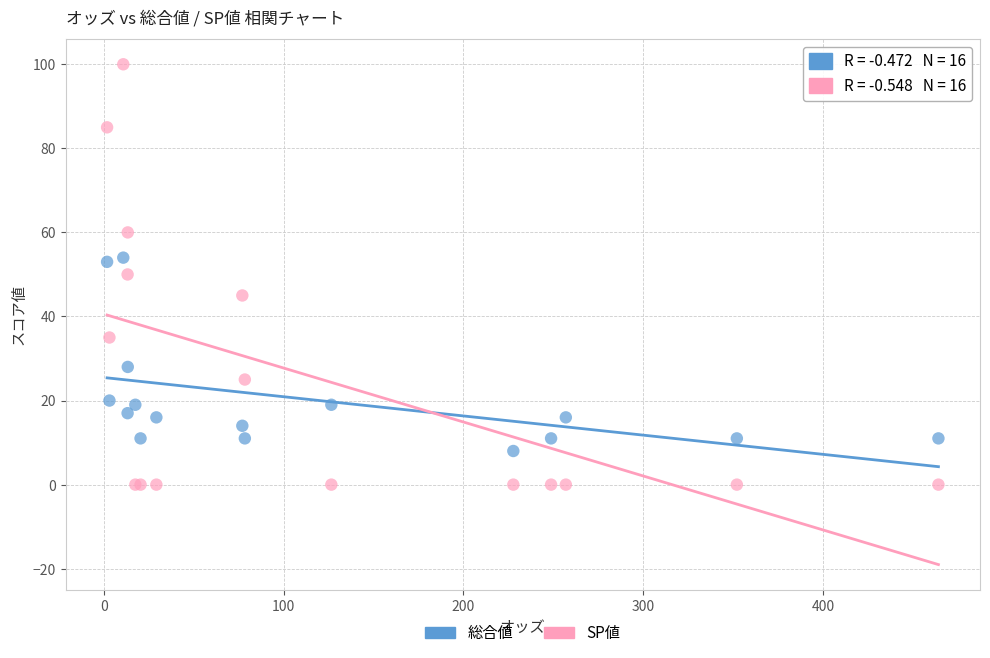

Which series reaches the minimum Y coordinate?

SP値